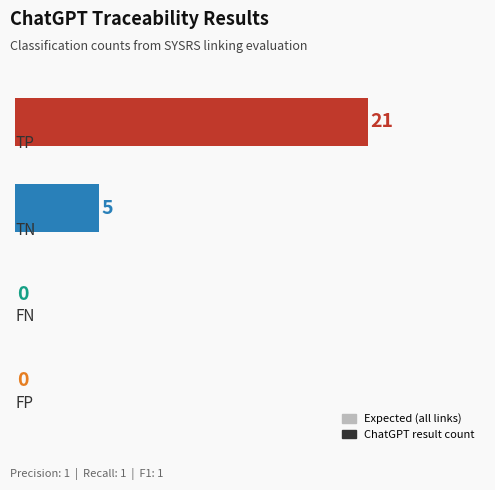

What is the maximum value shown in the chart?

21